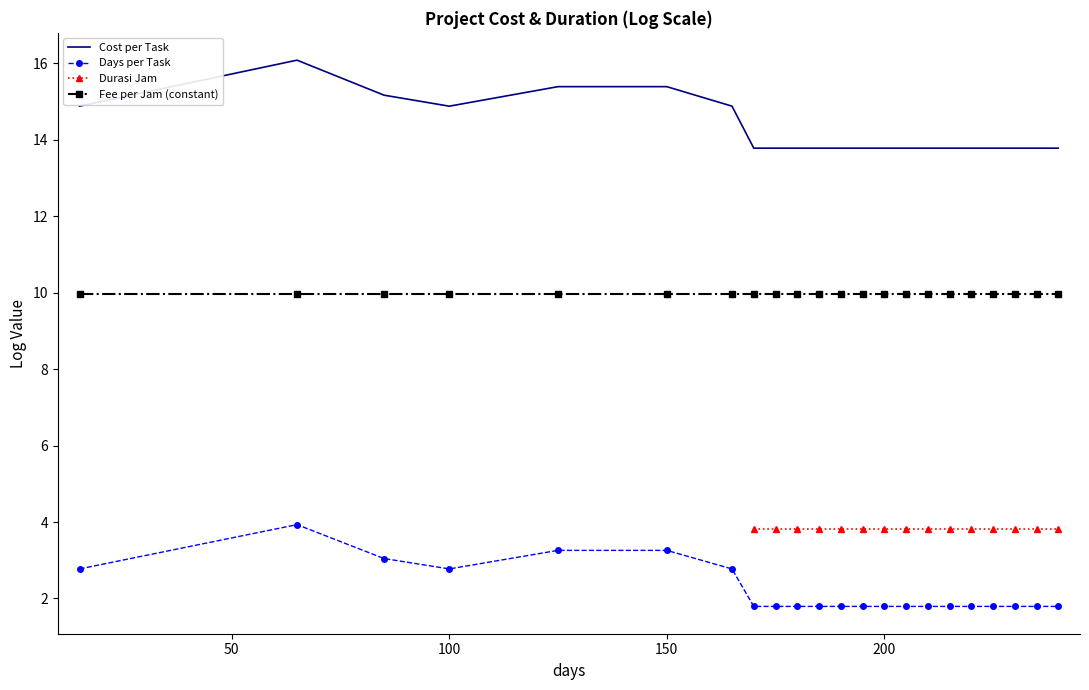

What is the value of the Cost per Task point at the 2nd from the left?

16.1